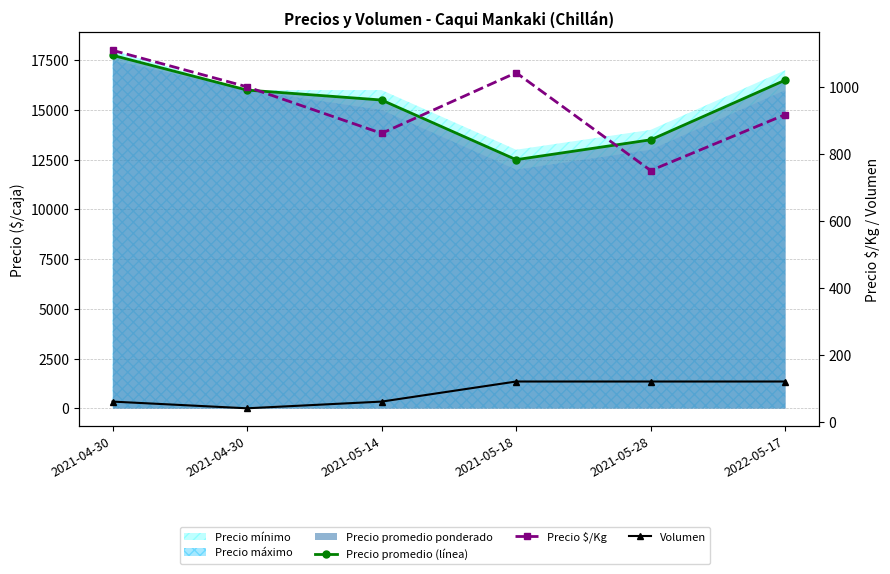

True or false: Volumen has more than 1 points higher than both neighbors.

False